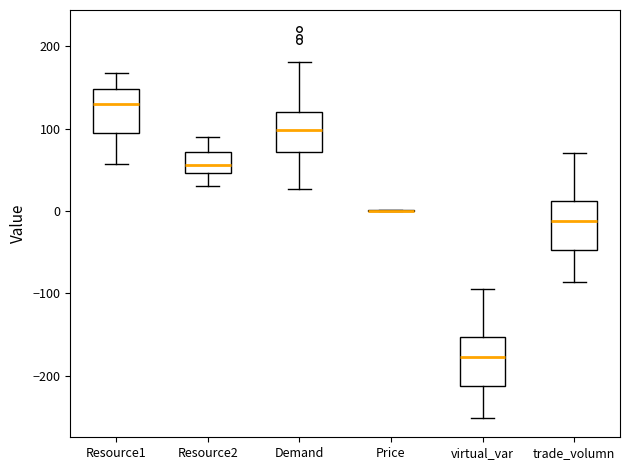

Reading left to right, transcribe this box plot: for each box, give where its median line is, the range the box spans, and where its two whiskers end, as read against the y-axis. The values are not printed on the chart, so give them approximately, as read against the axis.

Resource1: median 130, box 90 to 150, whiskers 60 to 170
Resource2: median 60, box 50 to 70, whiskers 30 to 90
Demand: median 100, box 70 to 120, whiskers 30 to 180
Price: box collapsed to a line at 0, whiskers 0 to 0
virtual_var: median -180, box -210 to -150, whiskers -250 to -90
trade_volumn: median -10, box -50 to 10, whiskers -90 to 70